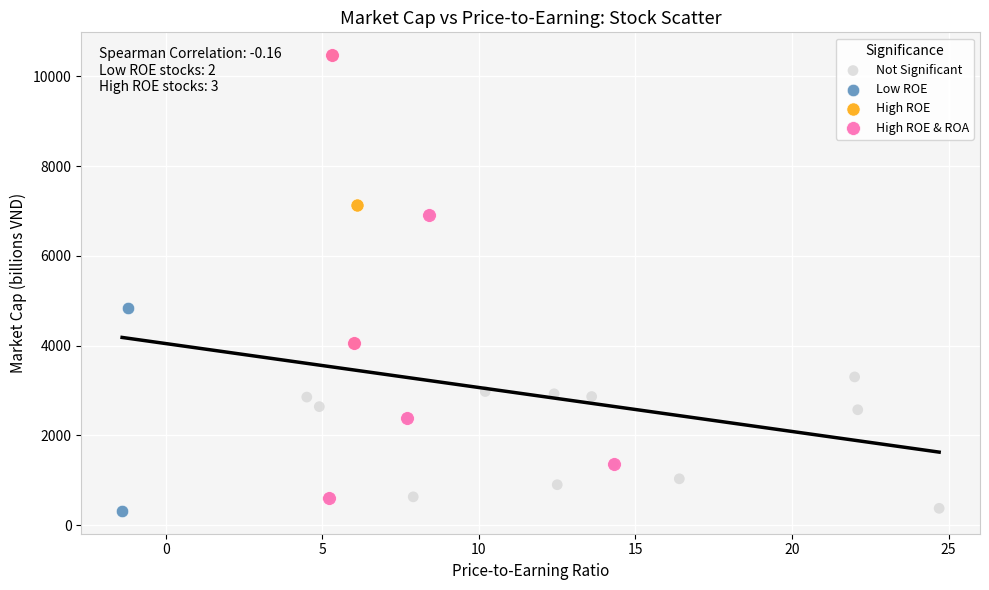

What are all the series names shown in the legend?

Not Significant, Low ROE, High ROE, High ROE & ROA